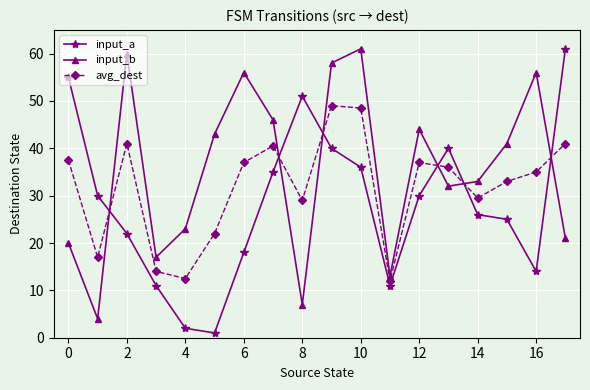

What is the value of the input_a point at the 8th from the left?

35.0